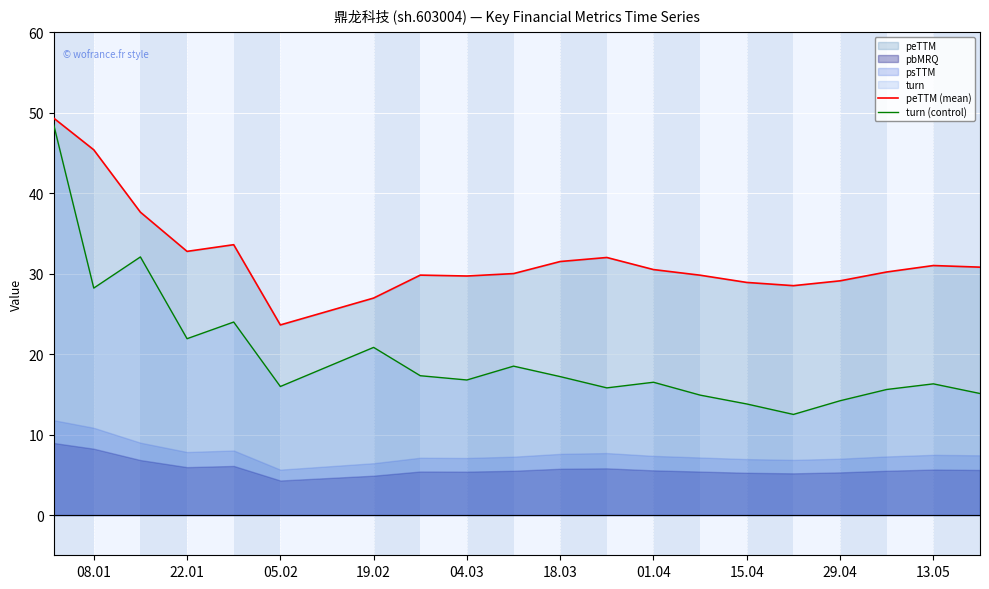

True or false: turn (control) has a value of 20.8 at 19.02.

True